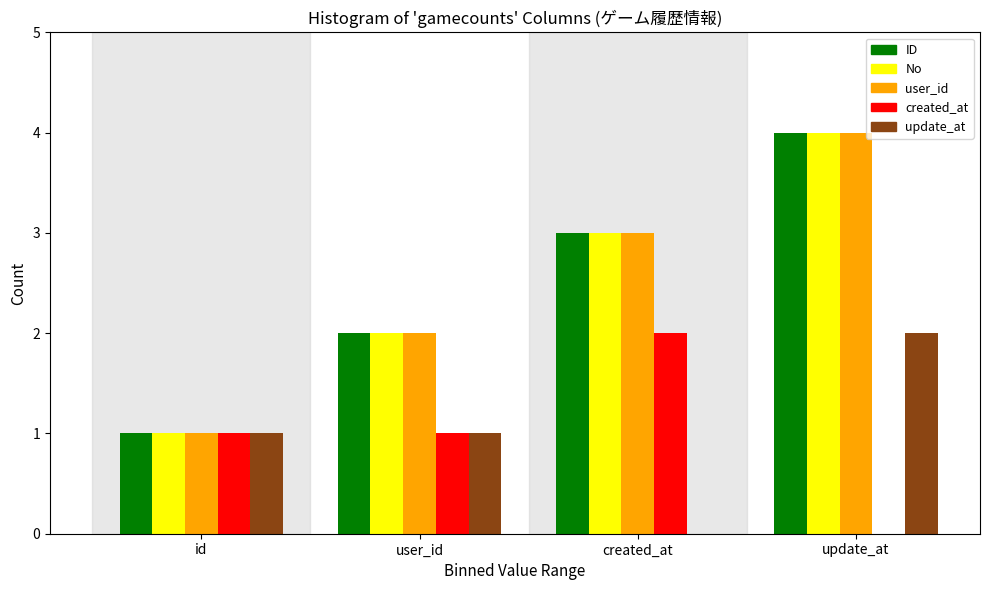

Reading right to left, what are all the values shown in this chart?

ID: update_at=4	created_at=3	user_id=2	id=1
No: update_at=4	created_at=3	user_id=2	id=1
user_id: update_at=4	created_at=3	user_id=2	id=1
created_at: update_at=0	created_at=2	user_id=1	id=1
update_at: update_at=2	created_at=0	user_id=1	id=1